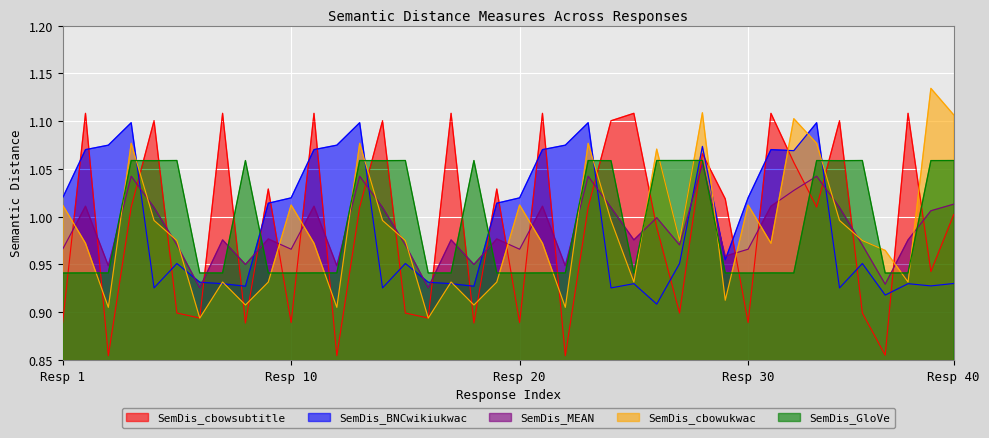

How many intersections are there between SemDis_GloVe and SemDis_MEAN?

15